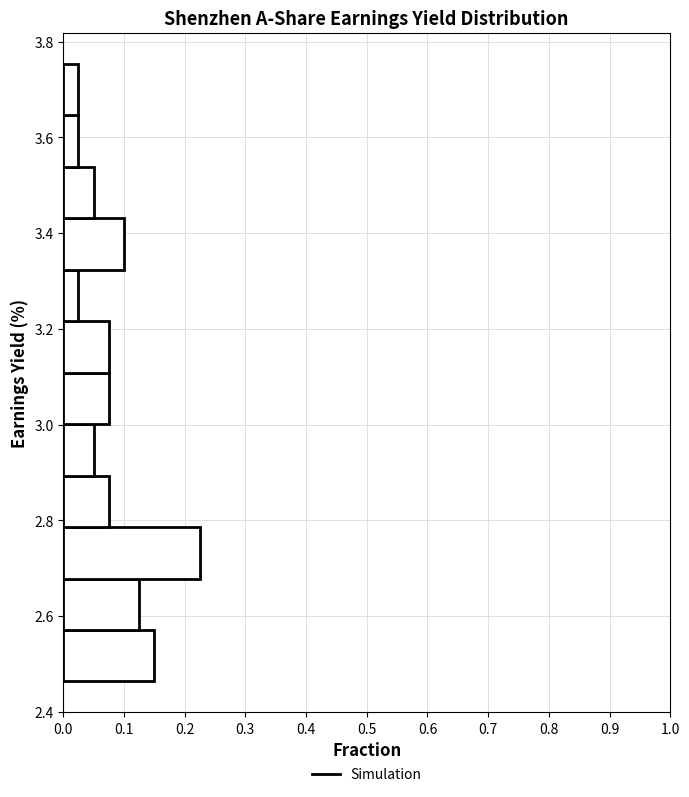

How long is the bar that spans 2.78 to 2.90 on the y-axis? Neither the bar edges nor the lengths are printed on the chart, so give them approximately, as read against the axes.

0.08